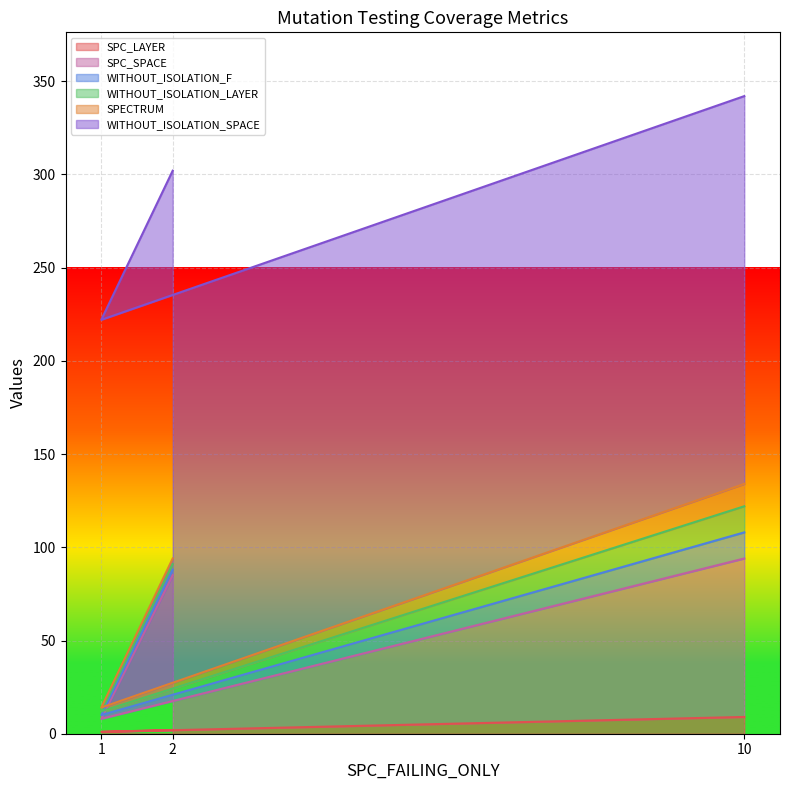

The WITHOUT_ISOLATION_F series shows 4 at 2. True or false?

False